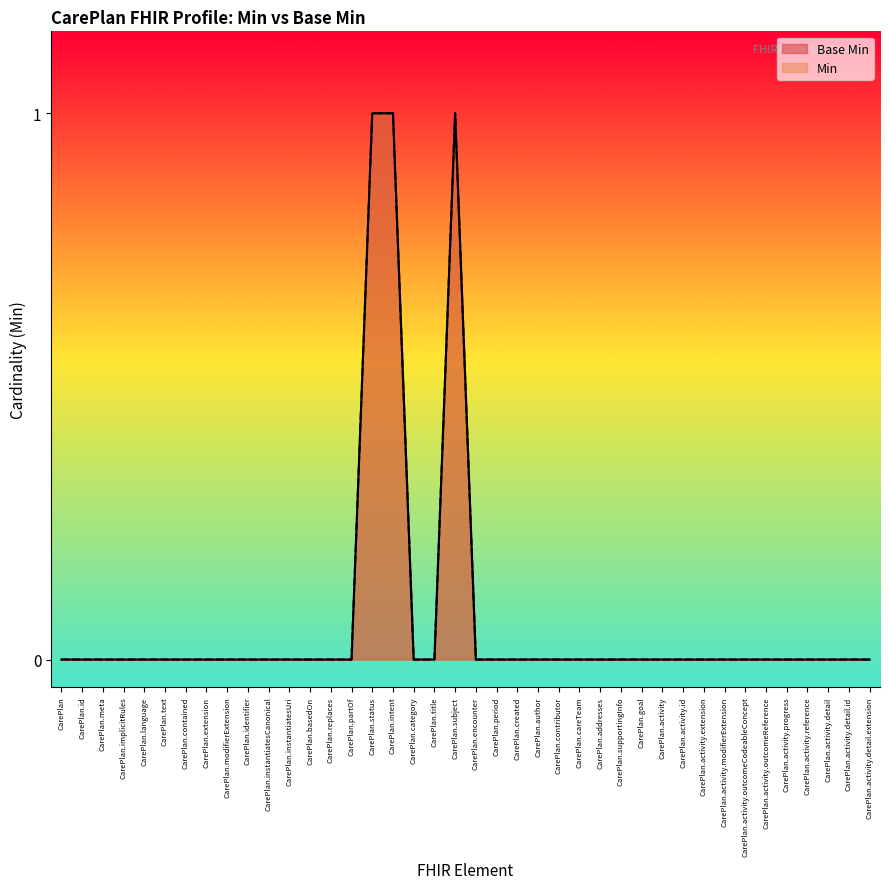

Reading left to right, extract all data points from this chart.

0	0	0	0	0	0	0	0	0	0	0	0	0	0	0	1	1	0	0	1	0	0	0	0	0	0	0	0	0	0	0	0	0	0	0	0	0	0	0	0